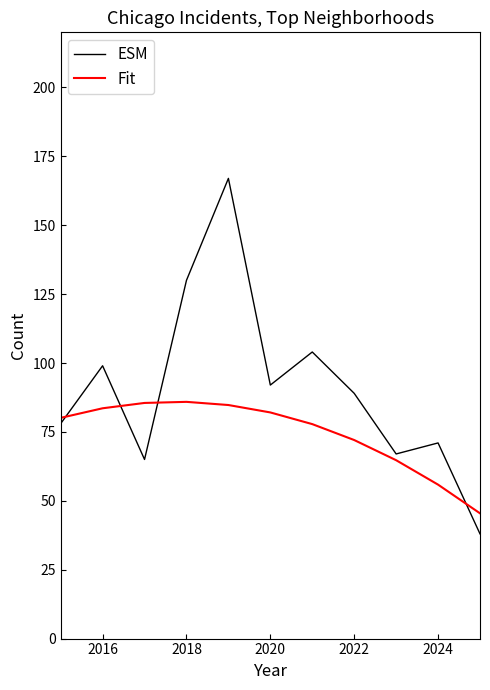

Which series has the largest total across all categories?

ESM